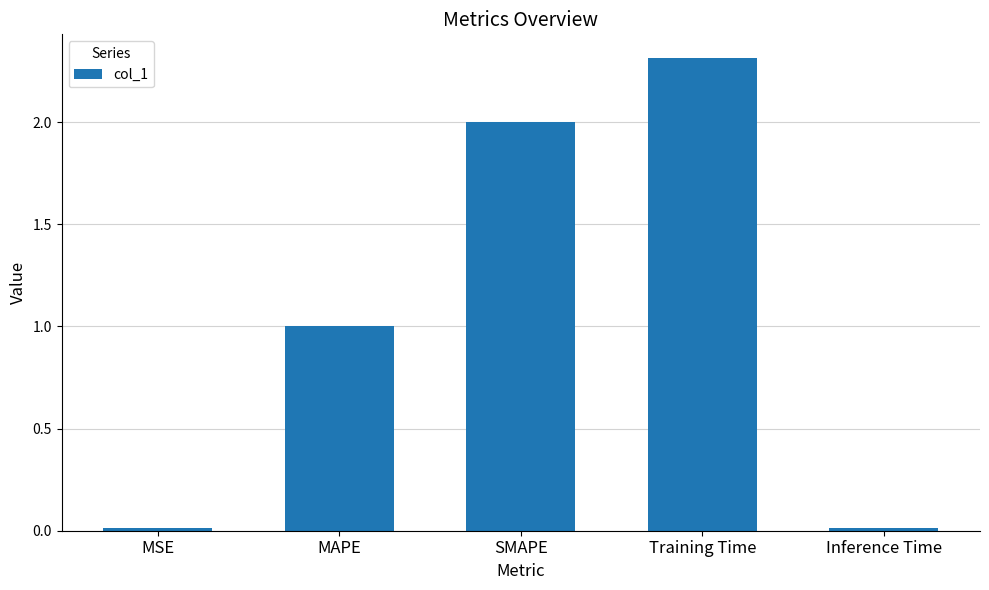

What is the greatest value displayed?

2.3